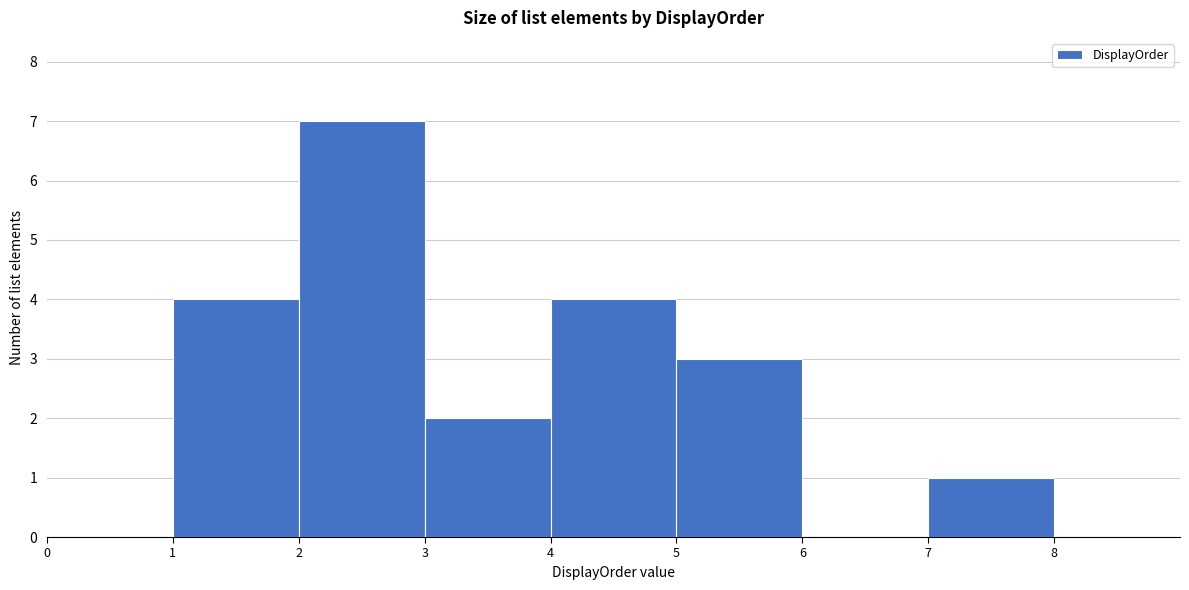

Reading left to right, transcribe this chart: for each bar, give the range it covers on the x-axis and its height. The values are not printed on the chart, so give them approximately, as read against the axis.

0 to 1: 0
1 to 2: 4
2 to 3: 7
3 to 4: 2
4 to 5: 4
5 to 6: 3
6 to 7: 0
7 to 8: 1
8 to 9: 0